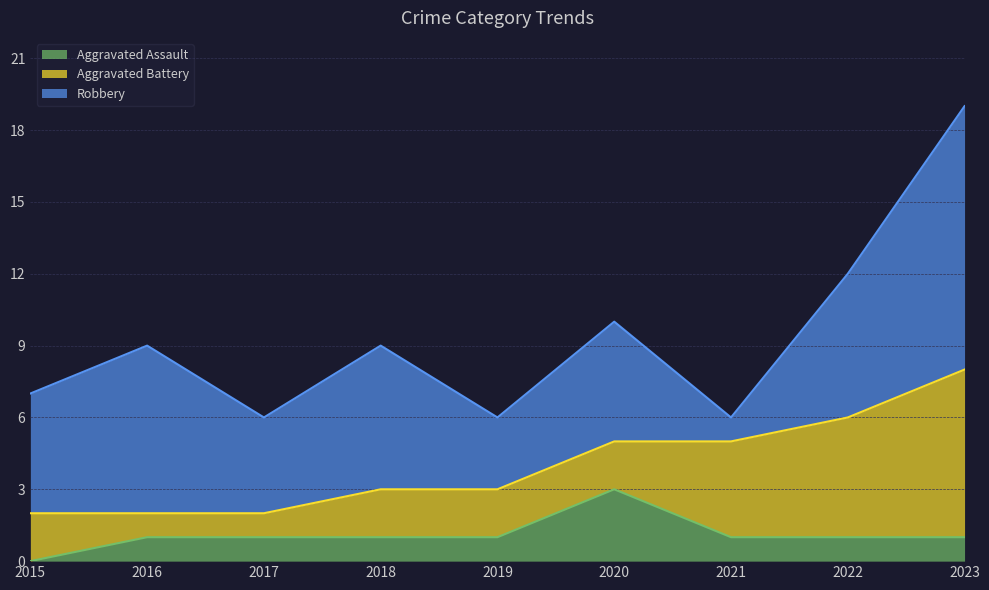

What is the sum of all Robbery values?

48